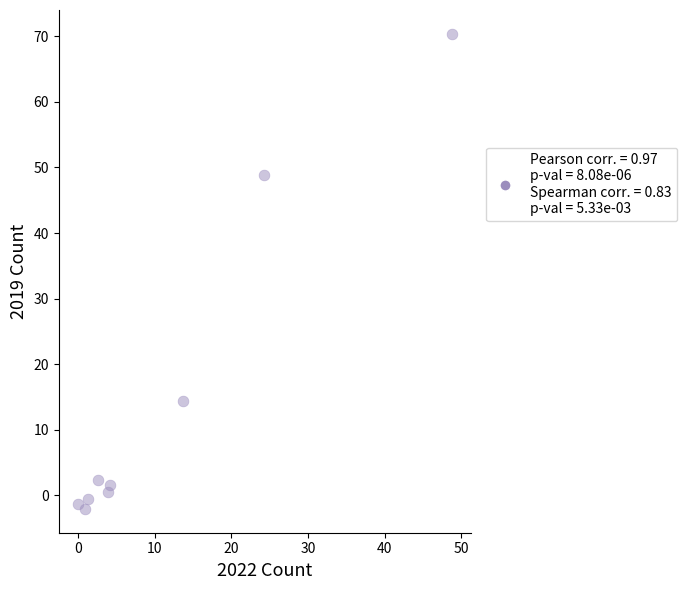

What is the range of Y values (max minus min)?

72.4